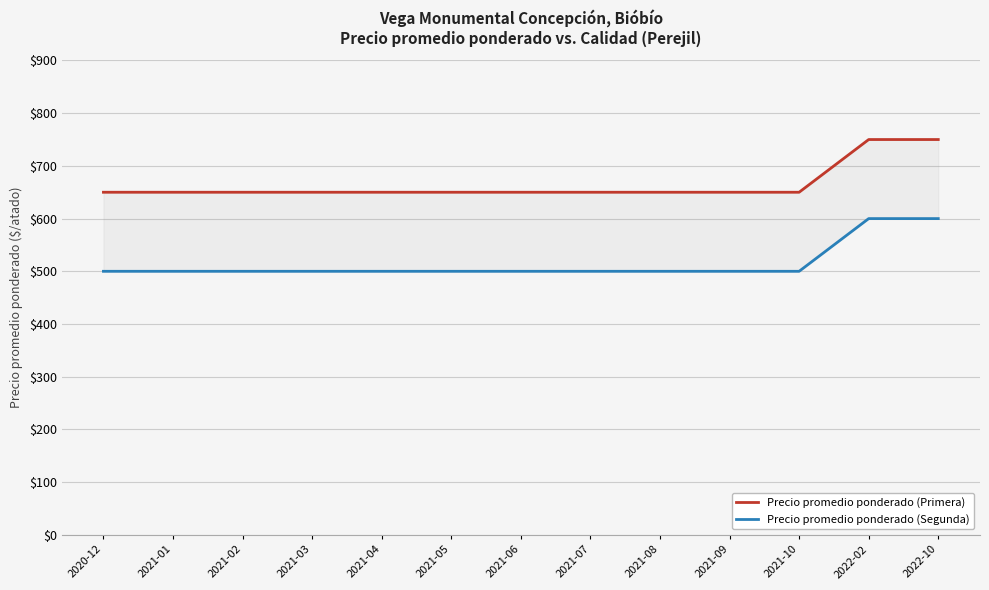

Is it true that Precio promedio ponderado (Segunda) equals 850 at 2021-03?

False